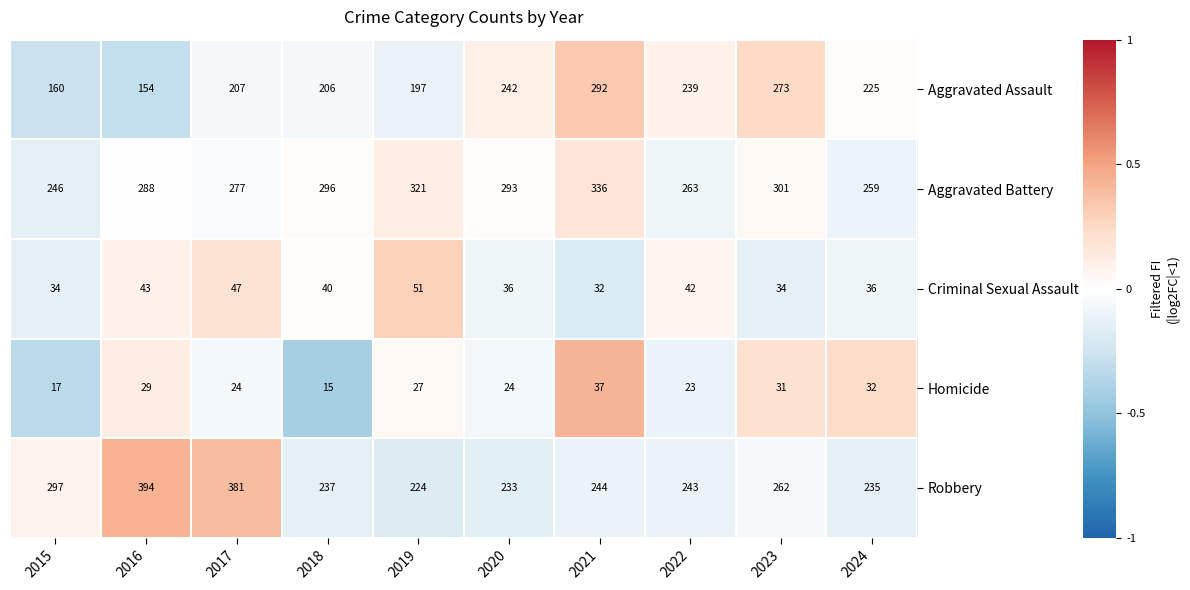

What is the spread (max minus min) of values at 2015?

280